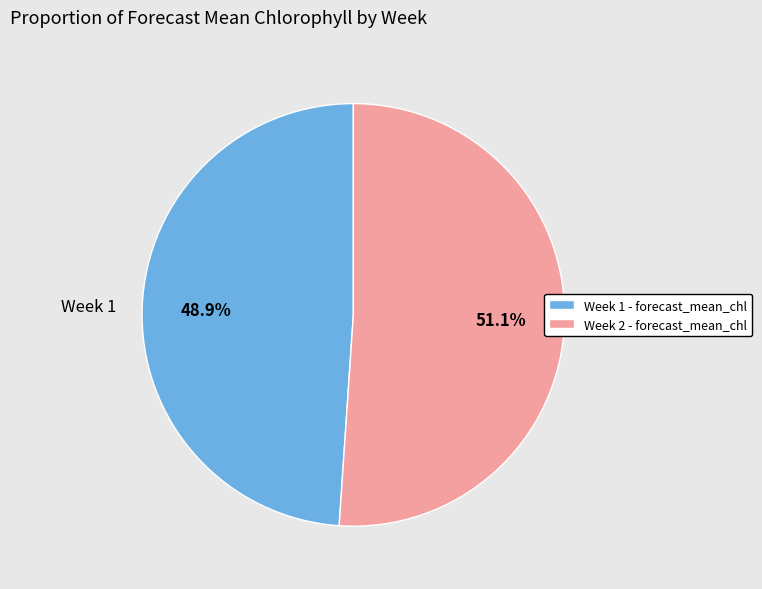

Is it true that Week 1 is 39% of the pie?

False